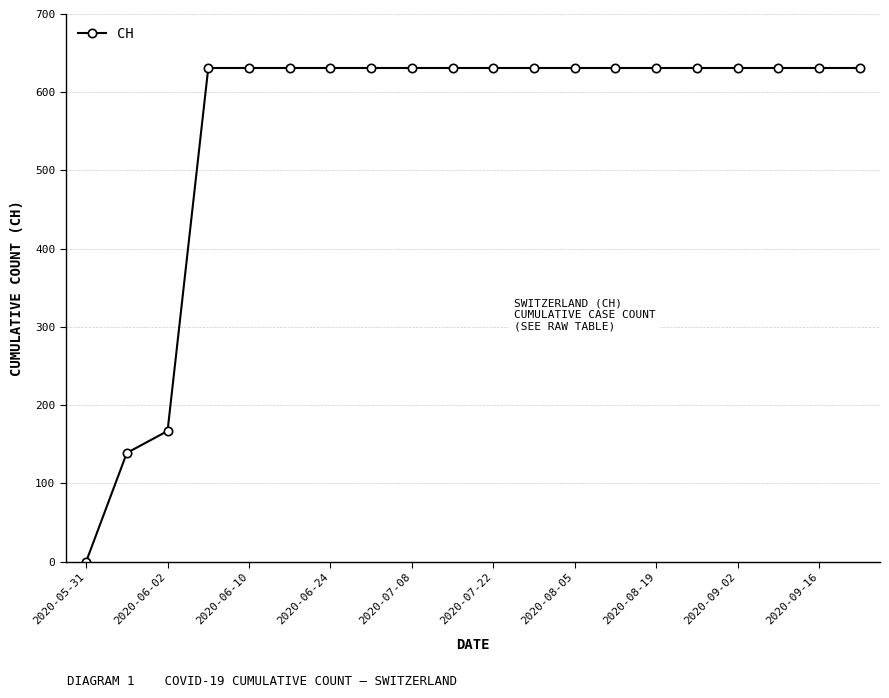

What is the difference between the maximum and minimum values?

631